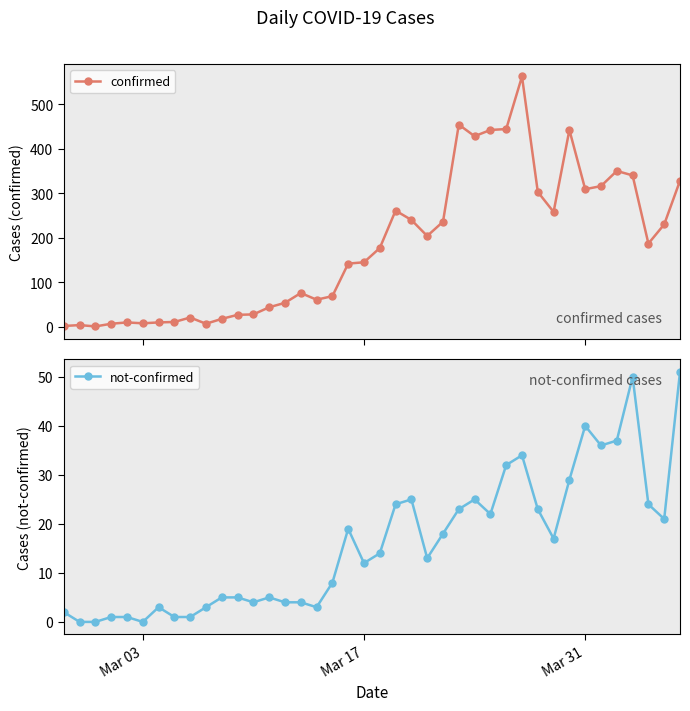

Reading left to right, extract all data points from this chart.

confirmed: 2	4	1	7	10	8	10	11	21	7	18	27	28	44	54	76	61	69	142	145	177	261	240	204	236	454	428	442	444	562	303	258	442	309	316	350	340	187	230	328
not-confirmed: 2	0	0	1	1	0	3	1	1	3	5	5	4	5	4	4	3	8	19	12	14	24	25	13	18	23	25	22	32	34	23	17	29	40	36	37	50	24	21	51